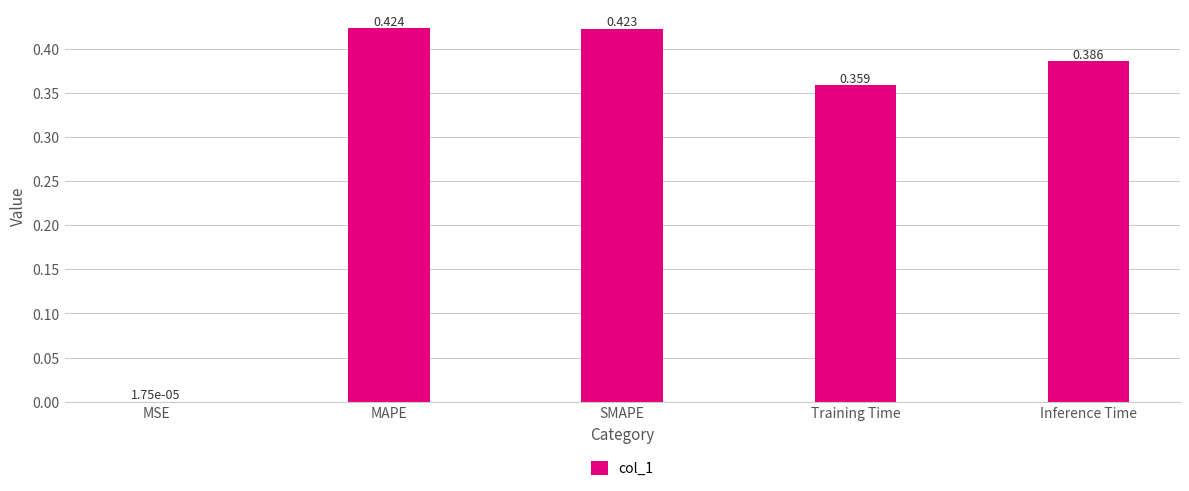

Which has a higher value, Training Time or MSE?

Training Time